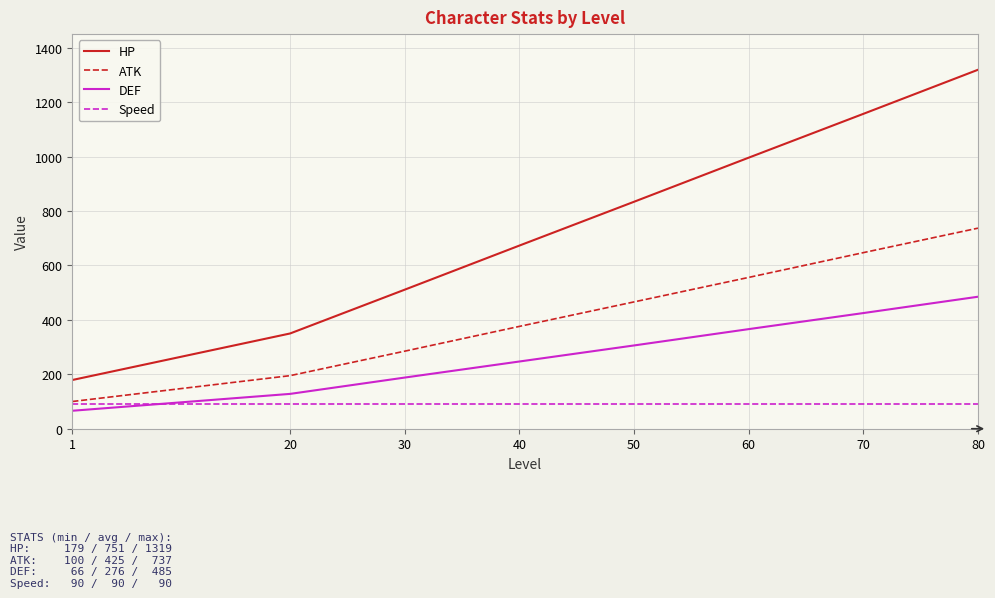

What is the difference between the HP values at 1 and 60?

817